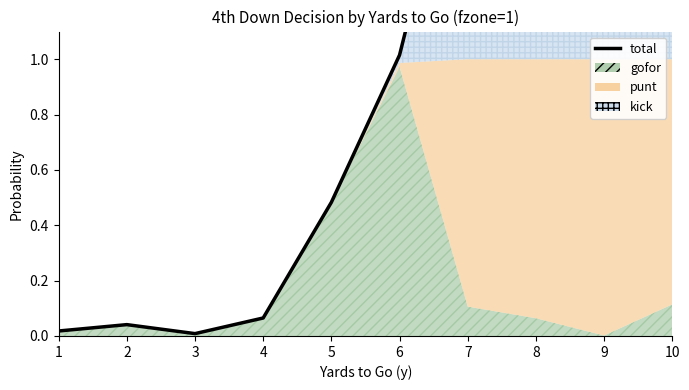

What is the sum of the values at 3 and 9?

2.0